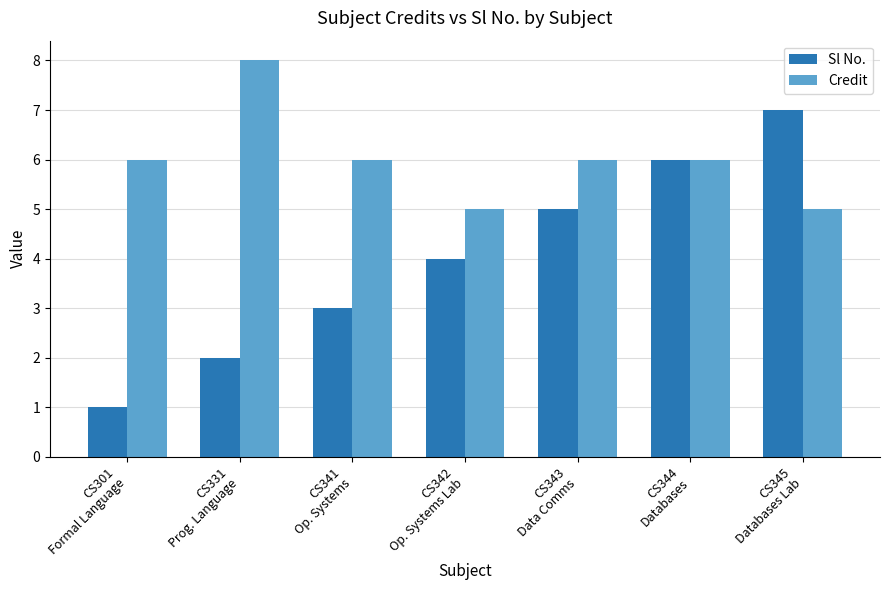

Which series has the widest spread of values?

Sl No.